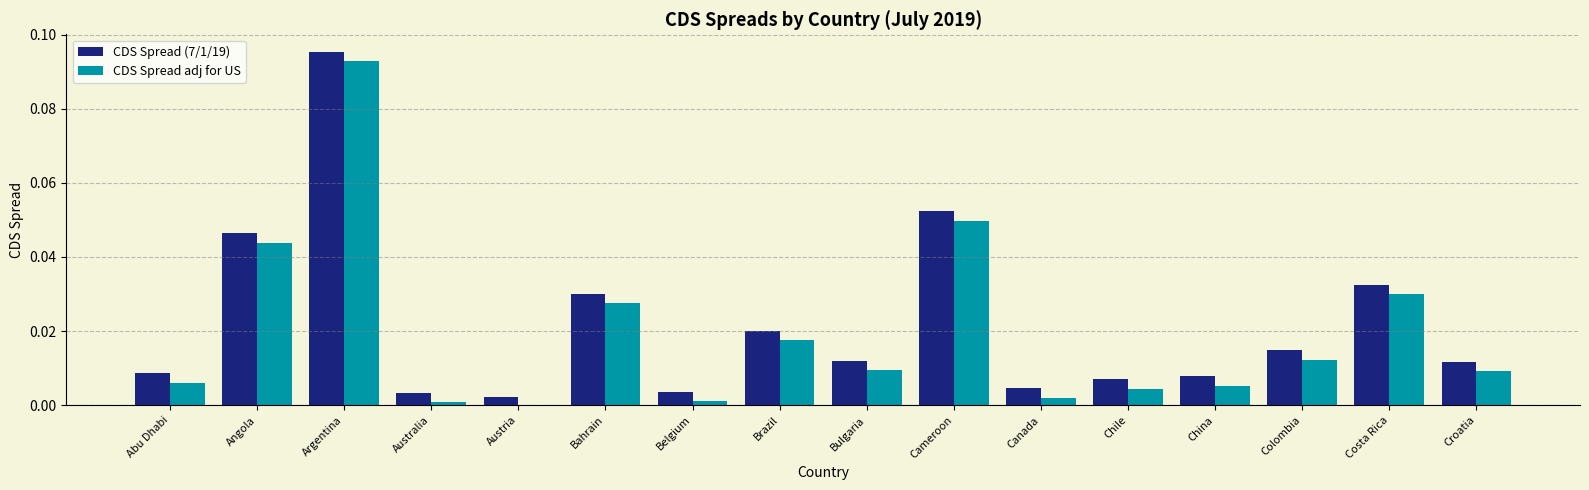

What is the sum of all CDS Spread adj for US values?

0.3